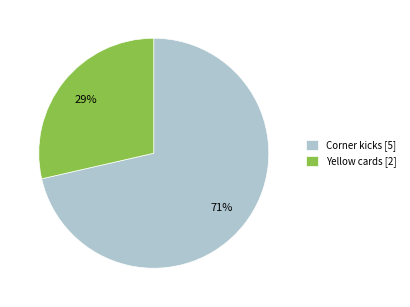

Do Corner kicks and Yellow cards together represent more than half of the pie?

Yes